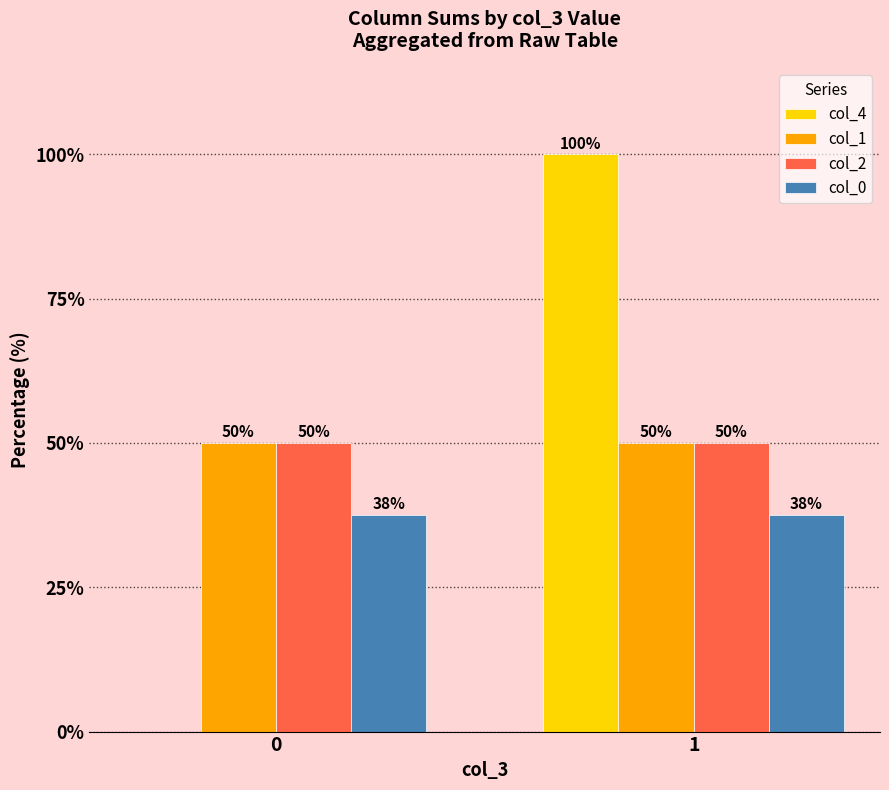

How many groups of bars are there?

2